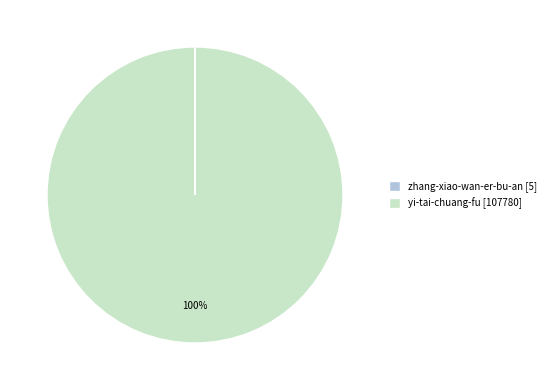

Does any single category account for the majority?

Yes